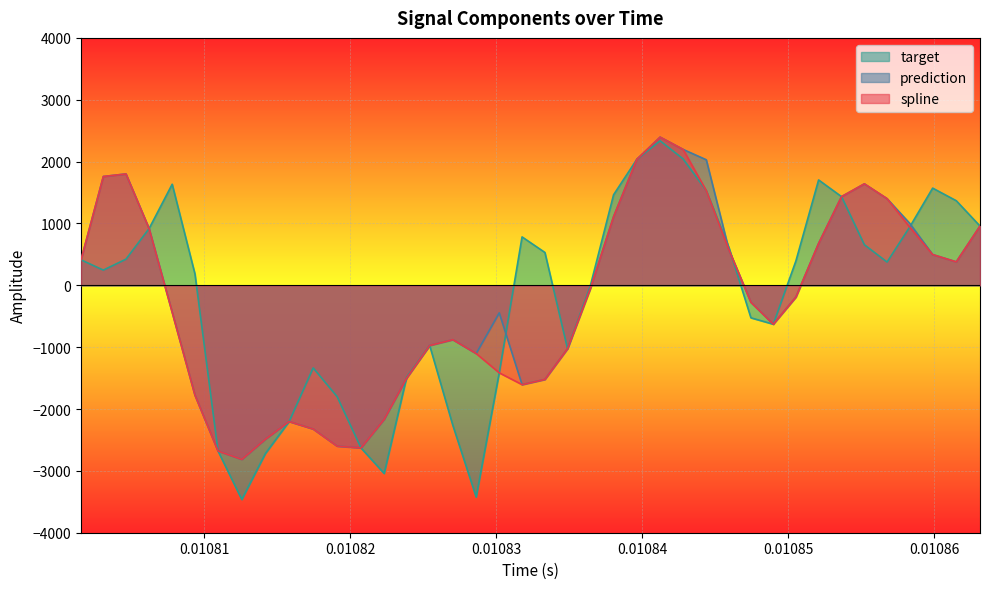

How many intersections are there between prediction and target?

5